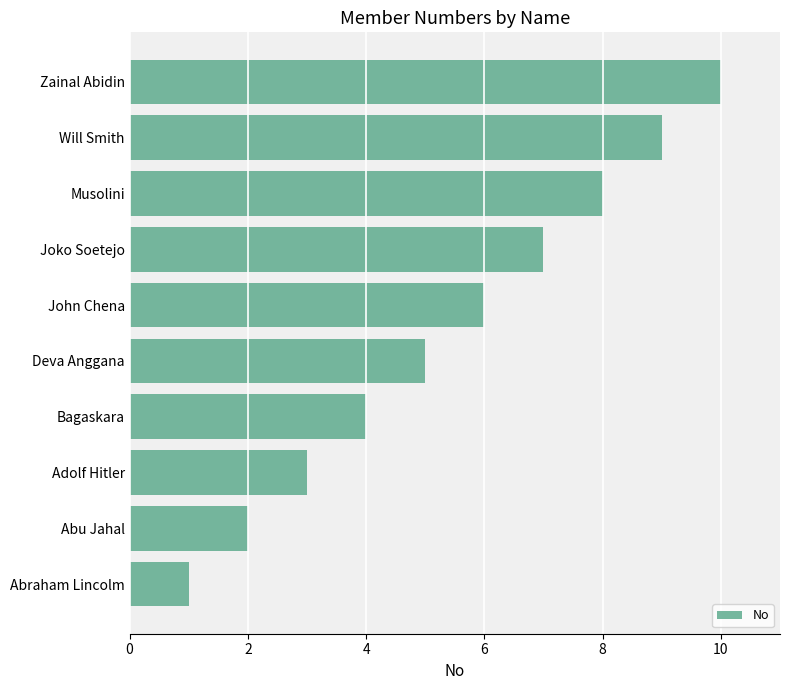

What is the maximum value shown in the chart?

10